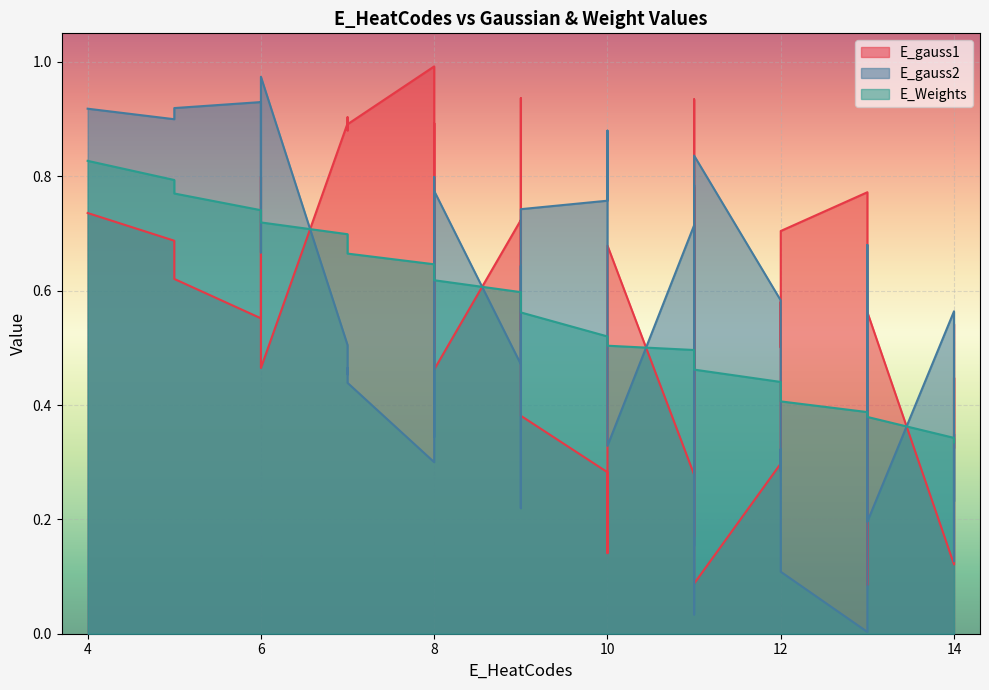

What is the sum of all E_gauss1 values?

23.1